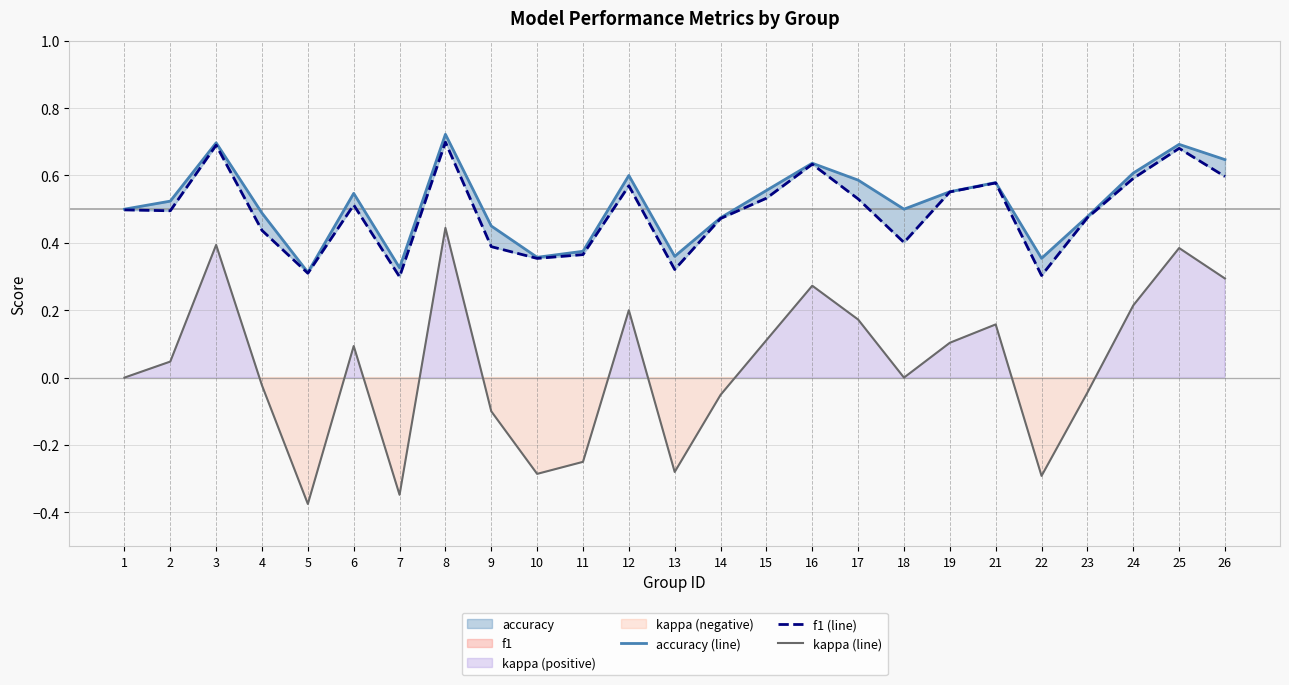

True or false: kappa (line) and f1 (line) intersect in this chart.

False